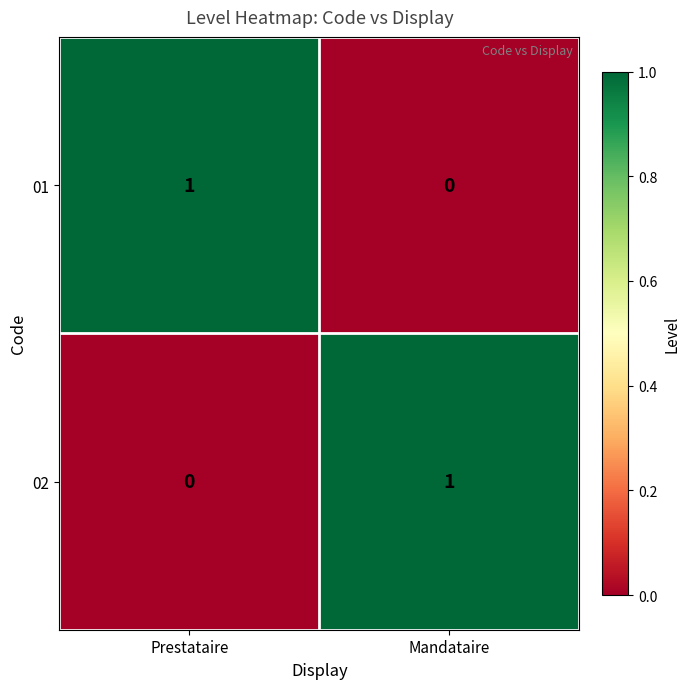

At which label is 01 closest to 0?

Mandataire